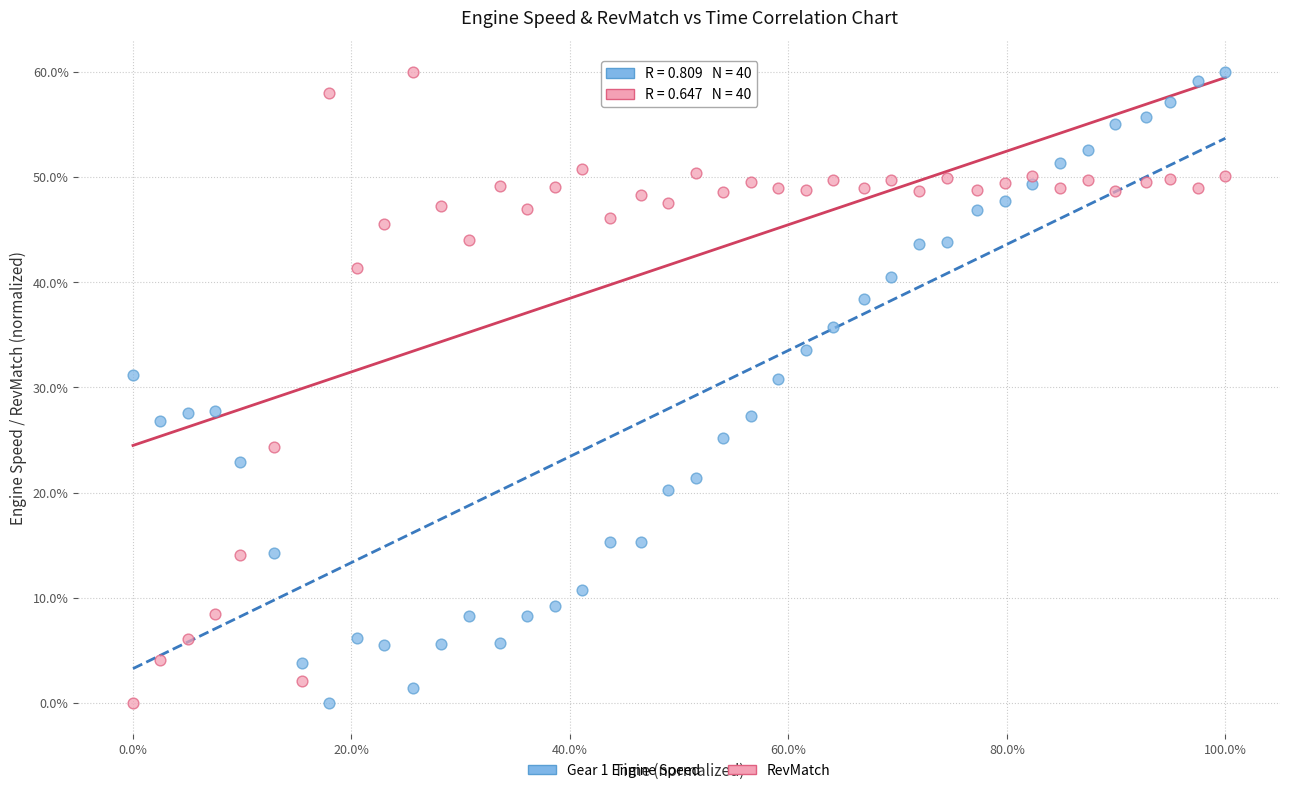

Across all data points, what is the range of Y values (max minus min)?

60.0